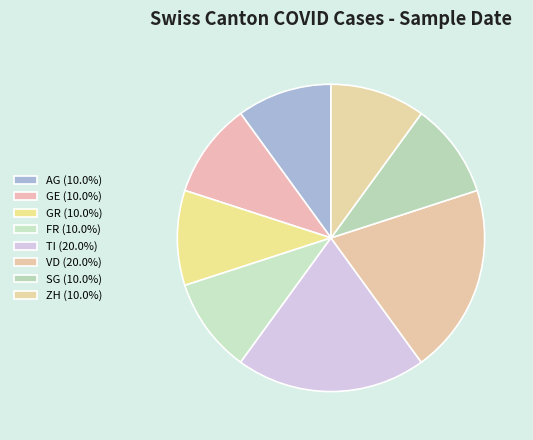

To the nearest percent, what portion does VD represent?

20%